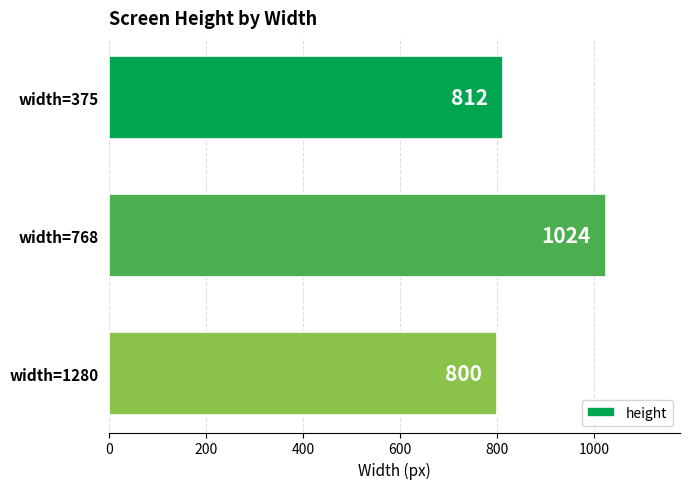

Rank the categories by value from highest to lowest.

width=768, width=375, width=1280